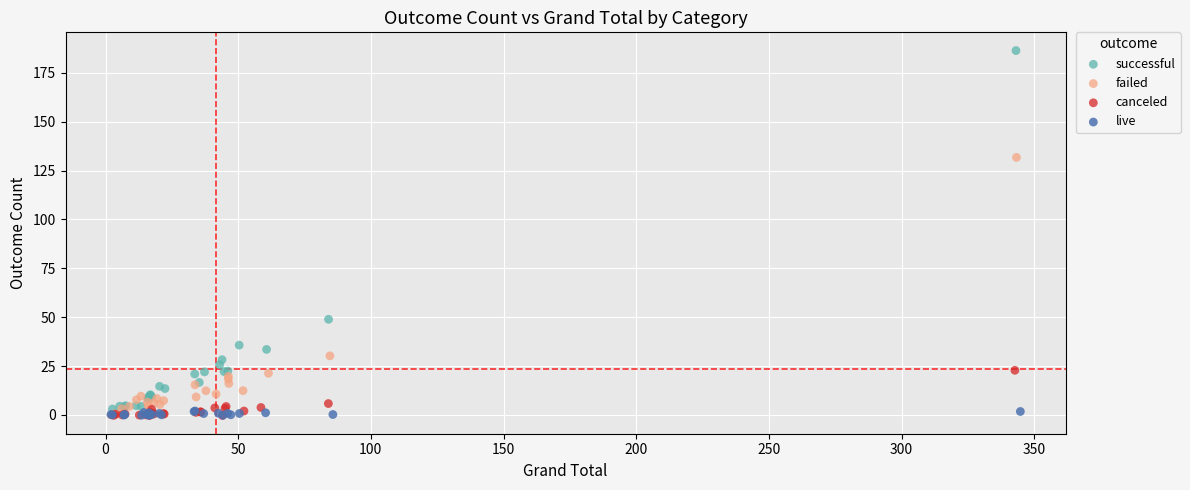

Which series has the widest spread of Y values?

successful